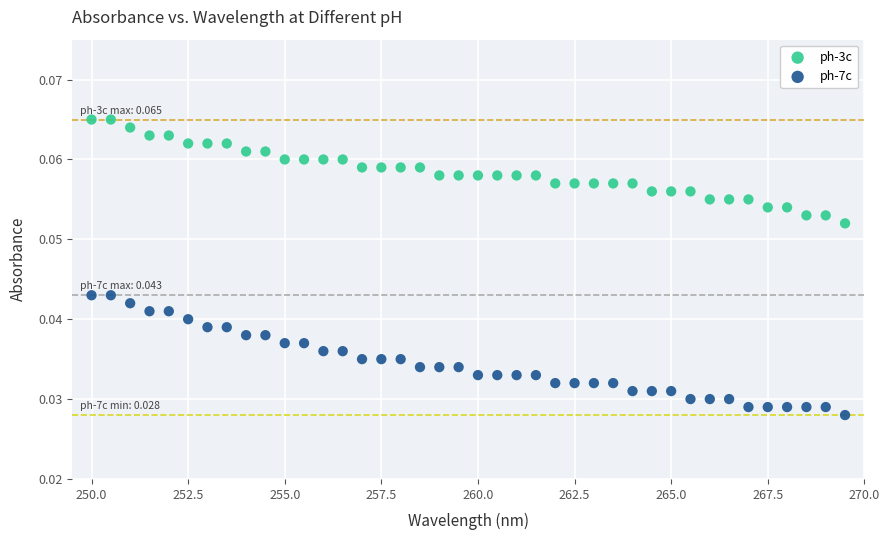

Which series reaches the maximum Y coordinate?

ph-3c